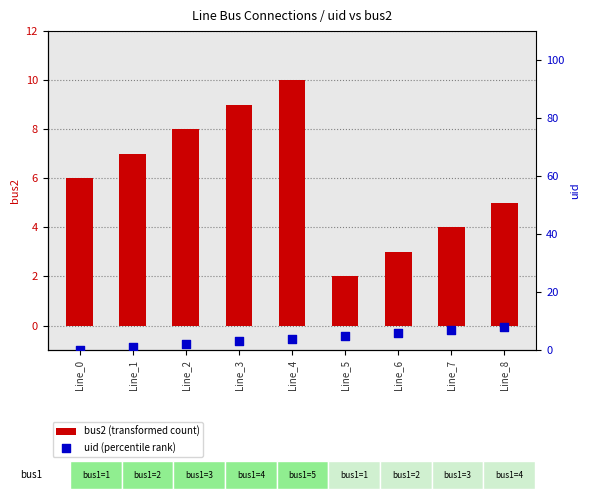

What are all the series names shown in the legend?

bus2 (transformed count), uid (percentile rank)